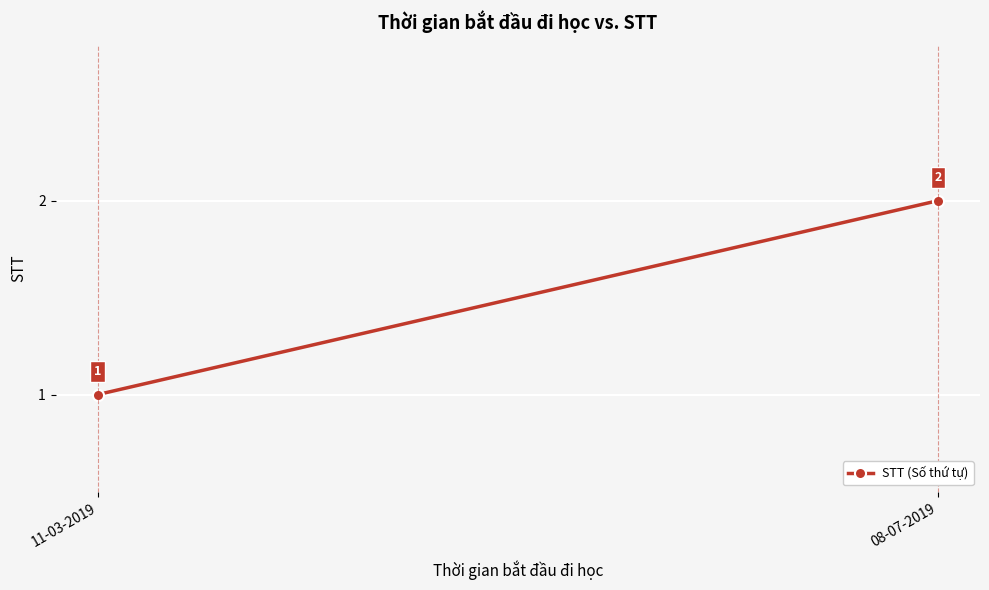

Between 08-07-2019 and 11-03-2019, which is larger?

08-07-2019